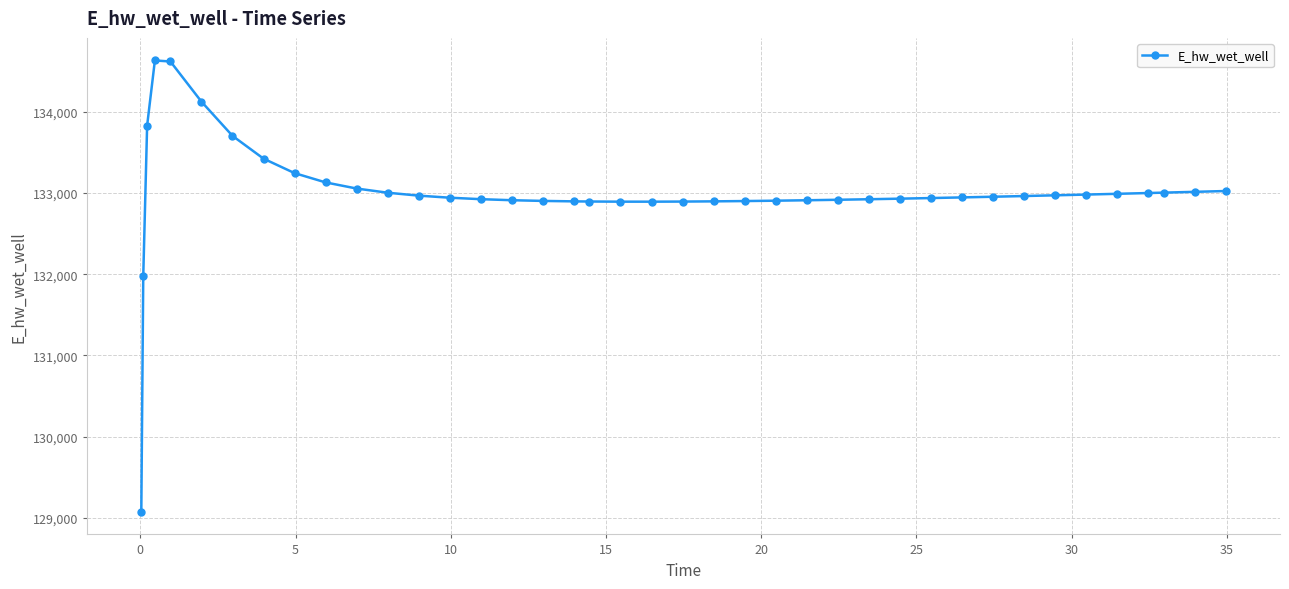

True or false: there are more than 0 points higher than both neighbors.

True